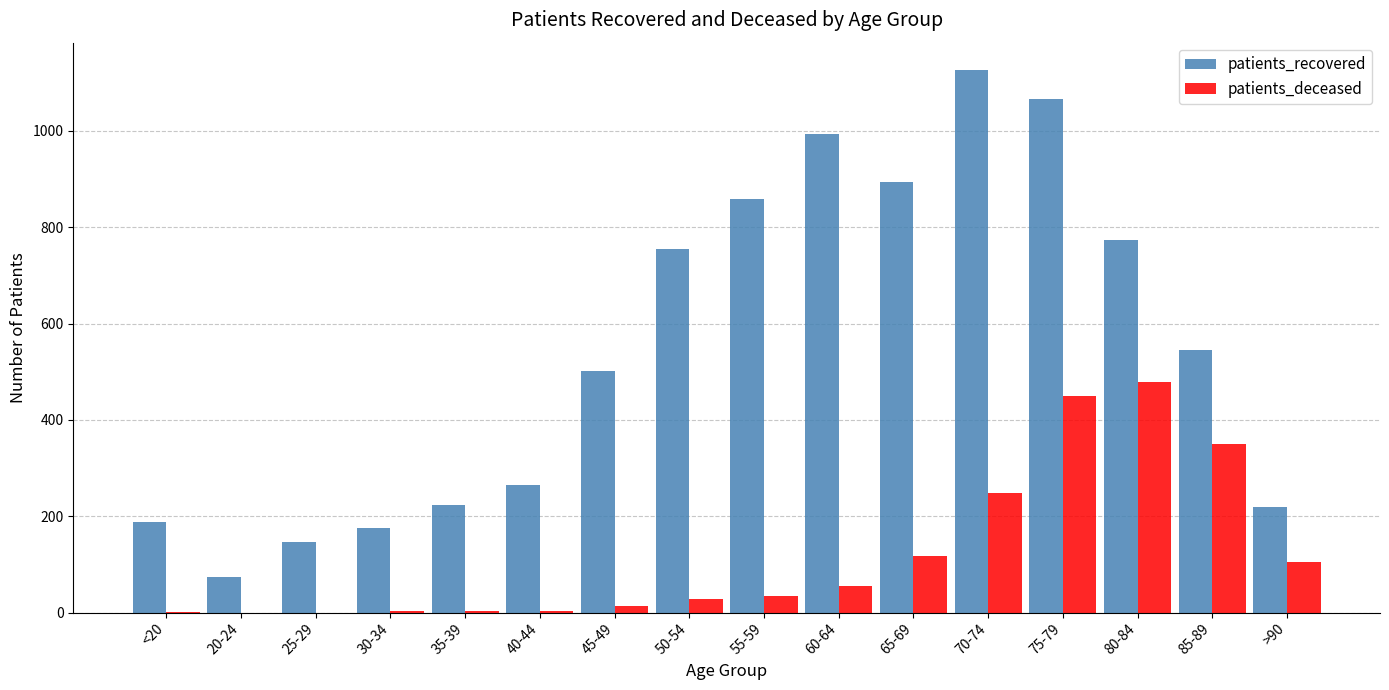

Are the bars horizontal?

No